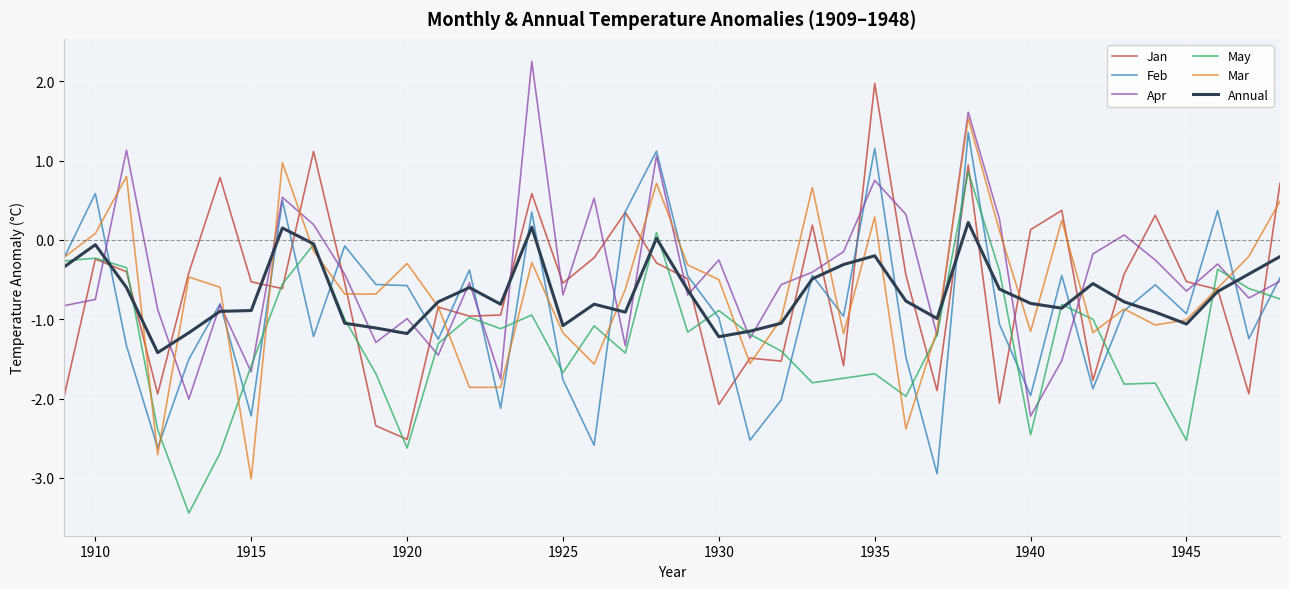

How many intersections are there between Jan and Apr?

25